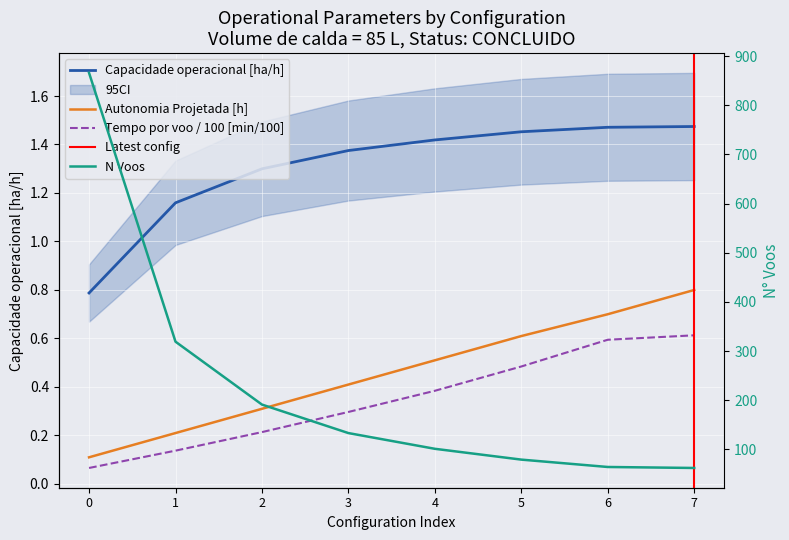

Reading right to left, extract all data points from this chart.

Capacidade operacional [ha/h]: 1.5	1.5	1.5	1.4	1.4	1.3	1.2	0.8
Tempo de missao [h]: 62.0	64.0	79.0	101.0	133.0	191.0	319.0	866.0
Tempo por voo [min]: 0.6	0.6	0.5	0.4	0.3	0.2	0.1	0.1
Autonomia Projetada [h]: 0.8	0.7	0.6	0.5	0.4	0.3	0.2	0.1